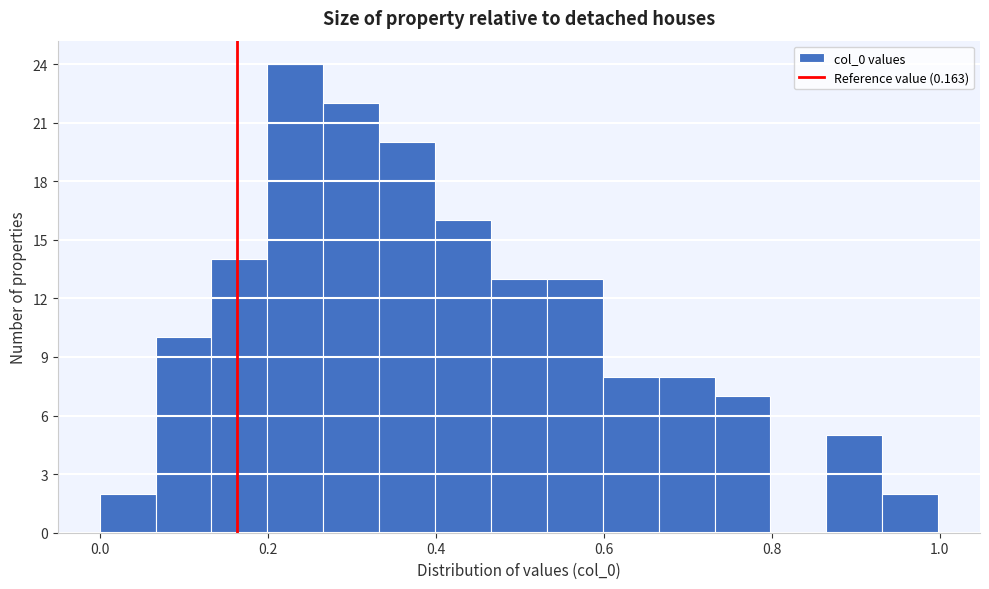

Around what value on the x-axis is the tallest bar? Give the approximate position of its centre, as read against the axis.

0.24